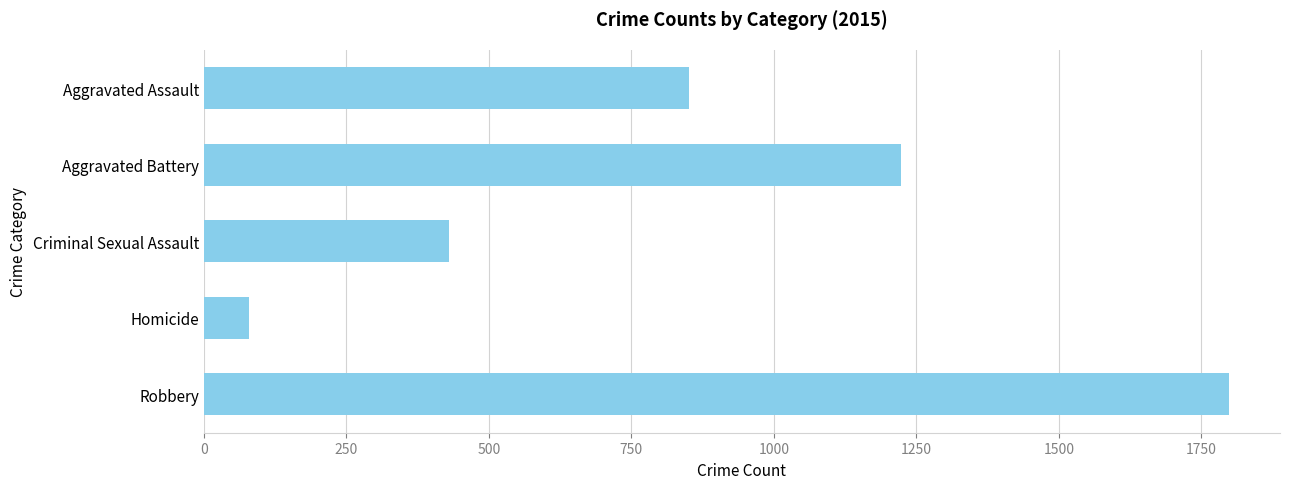

Between Robbery and Homicide, which is larger?

Robbery